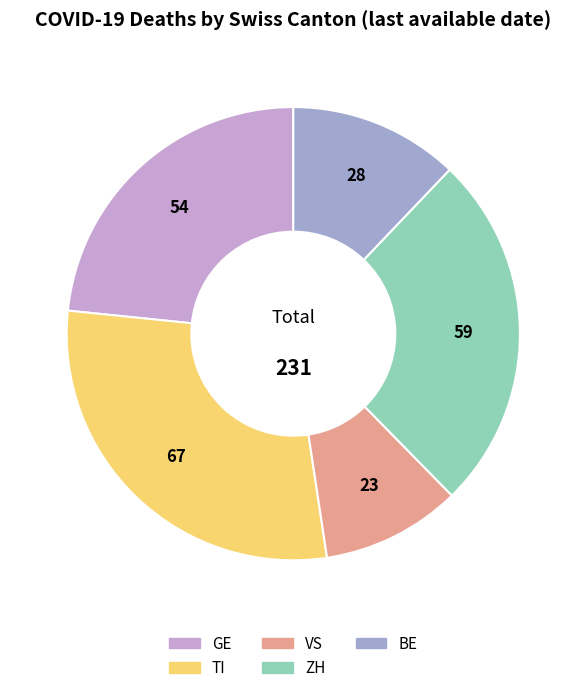

Is there any slice that represents more than half of the pie?

No